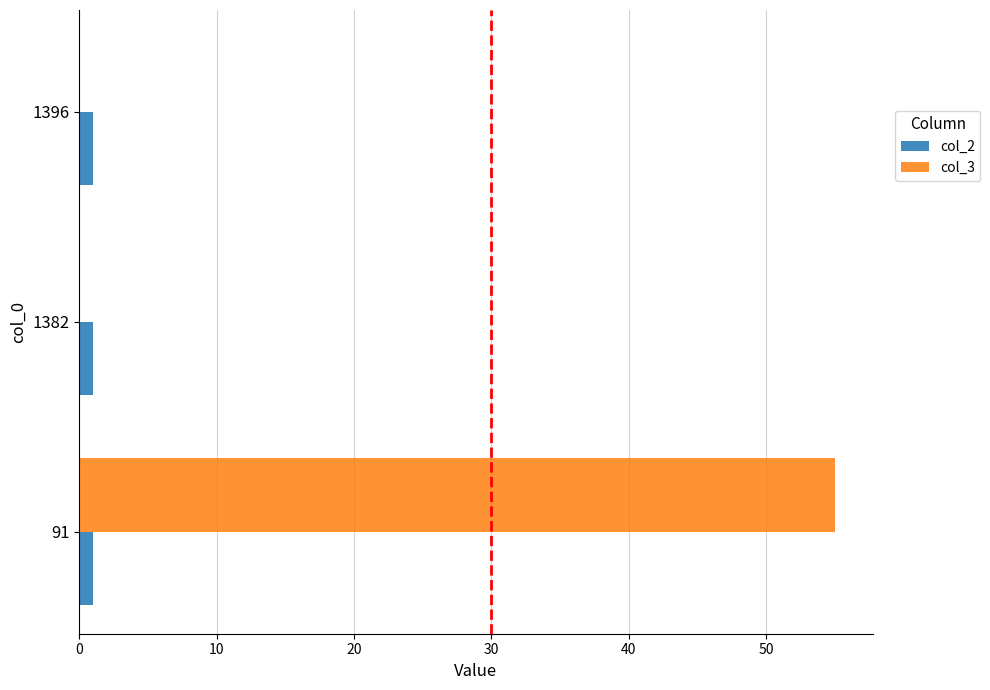

Which series has the largest total across all categories?

col_3